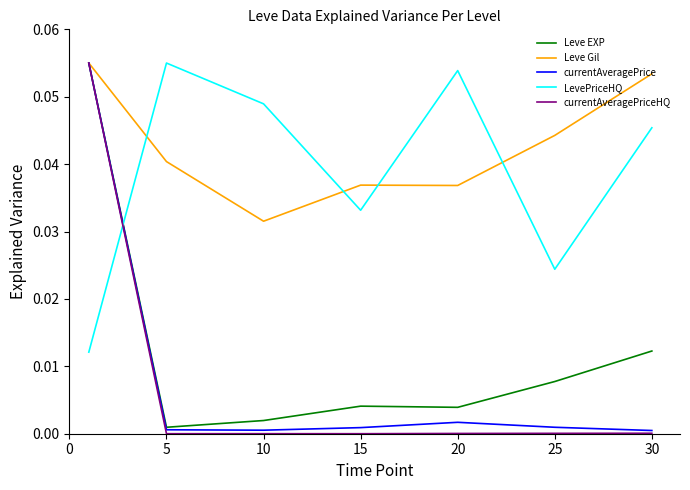

In currentAveragePriceHQ, how many points are lower than both neighbors (excluding endpoints)?

2